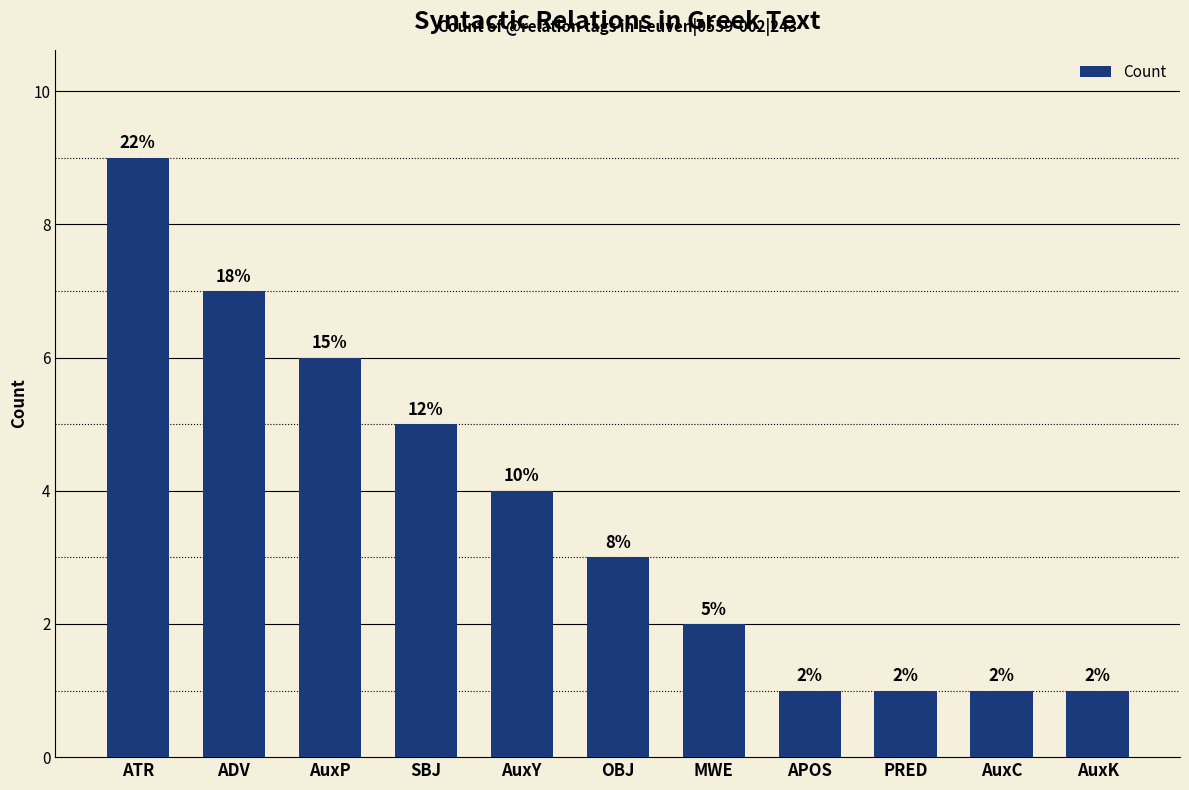

List the labels in order of value, largest first.

ATR, ADV, AuxP, SBJ, AuxY, OBJ, MWE, APOS, PRED, AuxC, AuxK